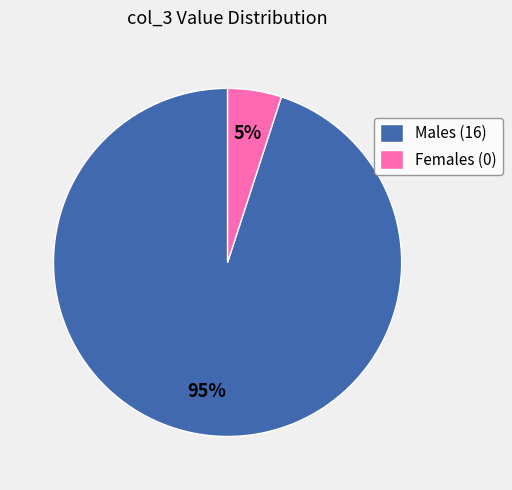

Combined, do Females (0) and Males (16) account for over 50%?

Yes